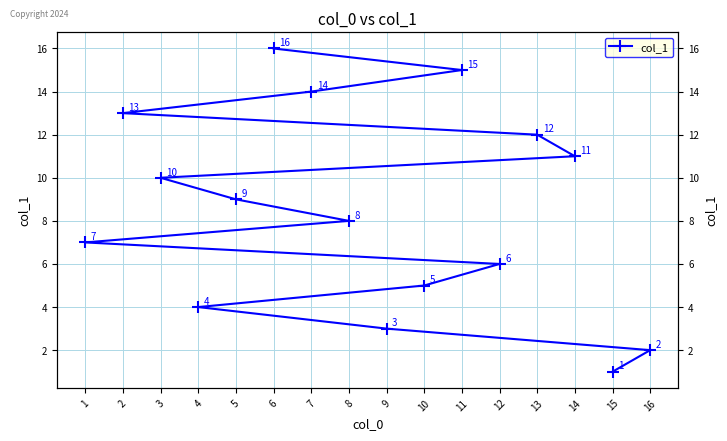

At which label does the data first exceed 9?

3